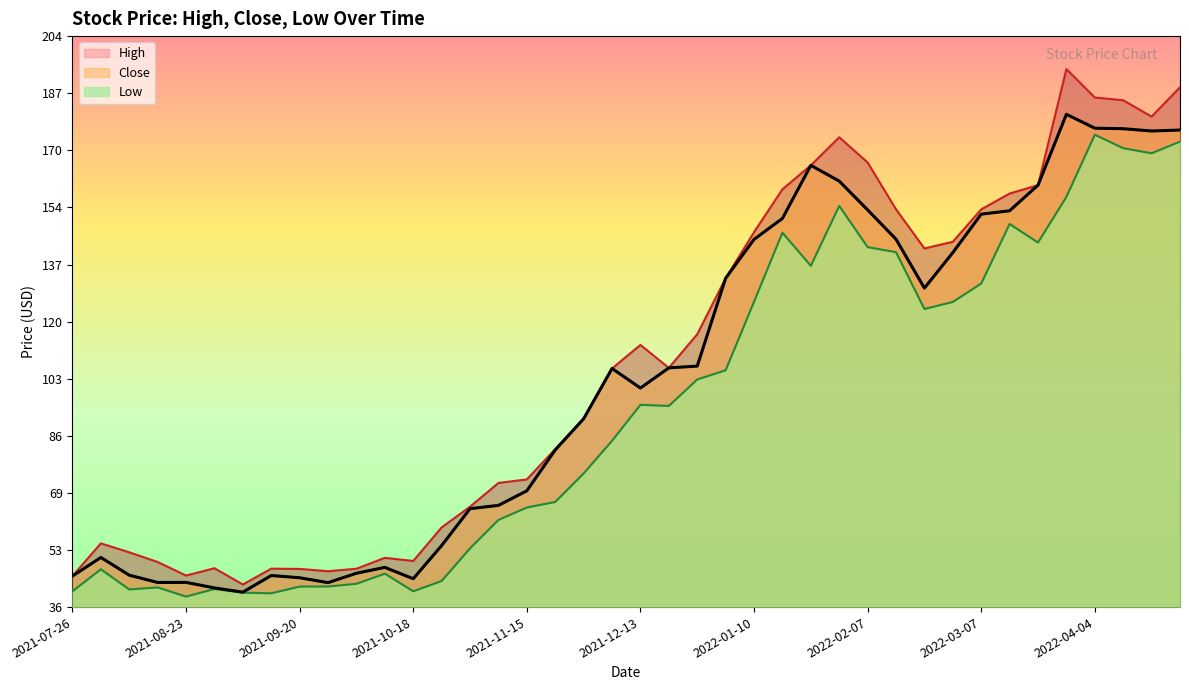

List the series in order of their peak value, highest first.

High, Close, Low